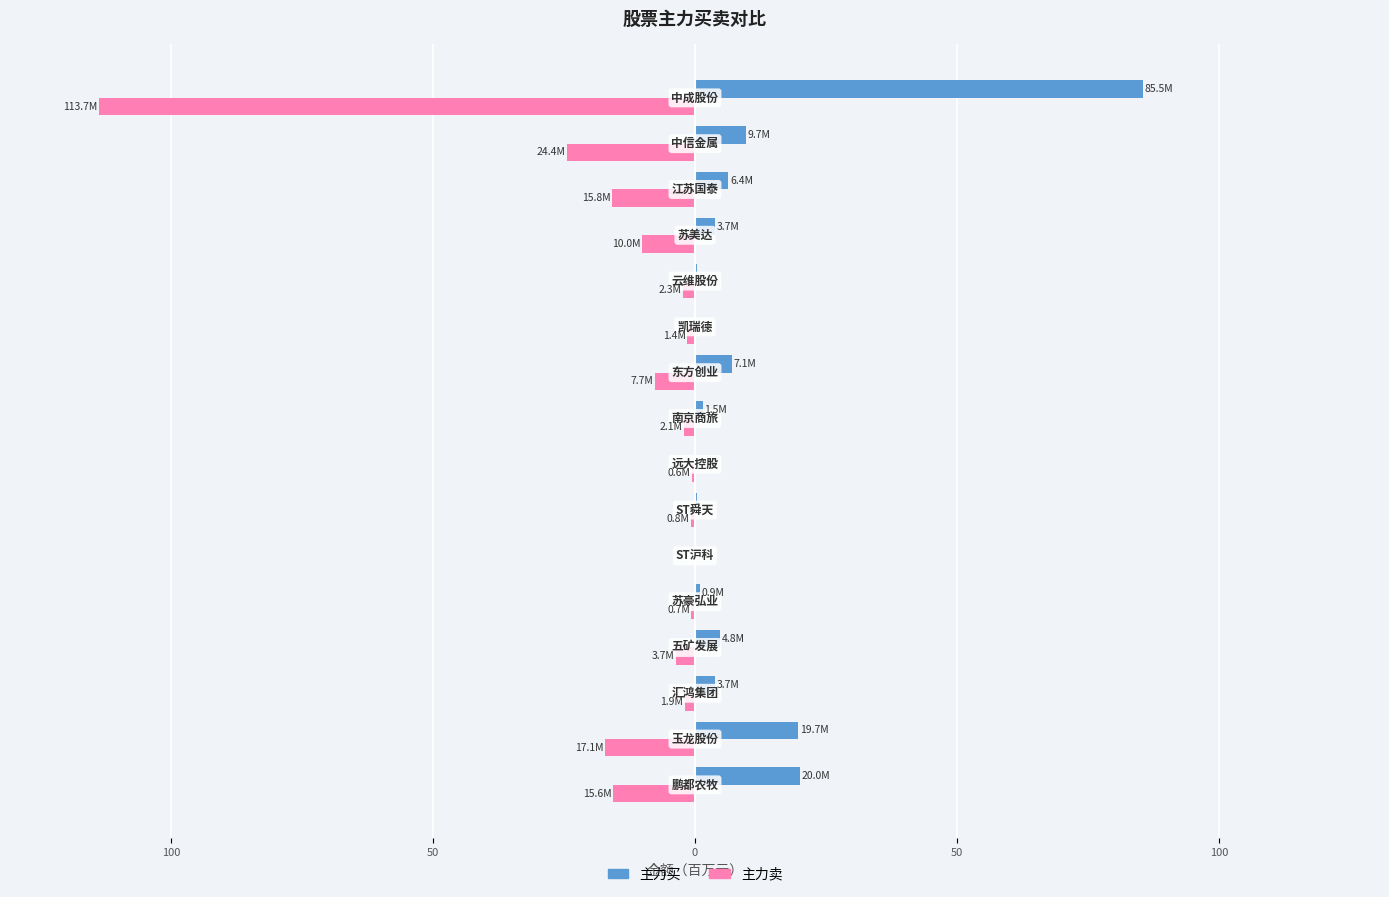

Reading right to left, list all the values displayed in this chart.

主力买: 85.5	9.7	6.4	3.7	0.3	0.0	7.1	1.5	0.0	0.4	0.0	0.9	4.8	3.7	19.7	20.0
主力卖: -113.7	-24.4	-15.8	-10.0	-2.3	-1.4	-7.7	-2.1	-0.6	-0.8	0.0	-0.7	-3.7	-1.9	-17.1	-15.6